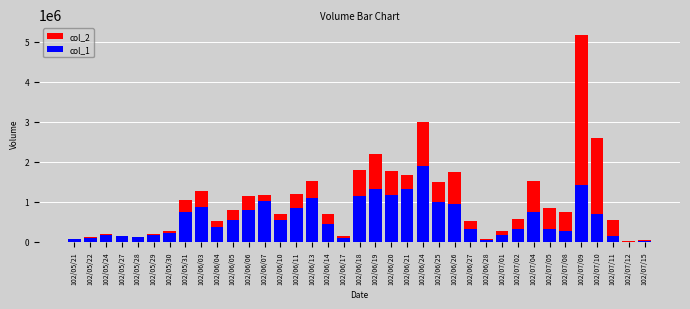

Does the chart contain stacked bars?

No